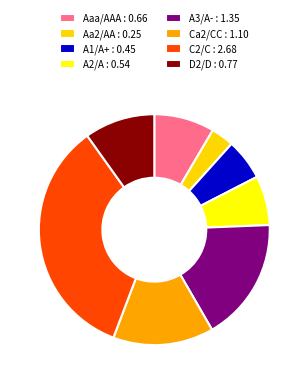

How many slices are in this pie chart?

8